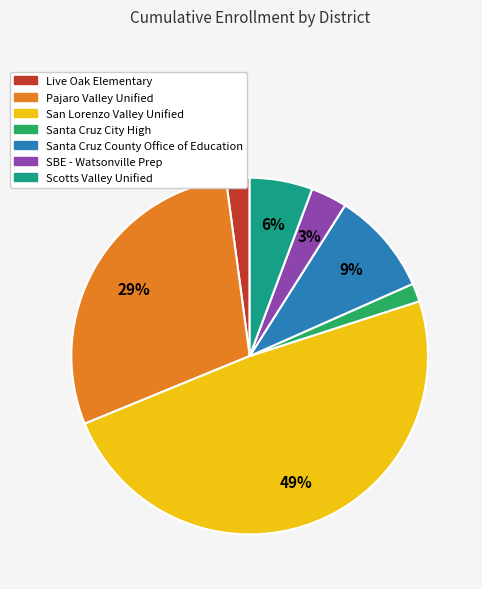

How many segments does this pie chart have?

7